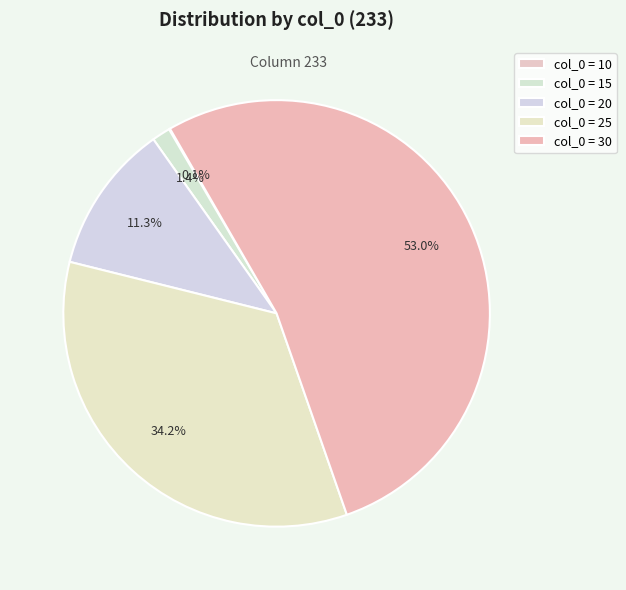

How many segments does this pie chart have?

5